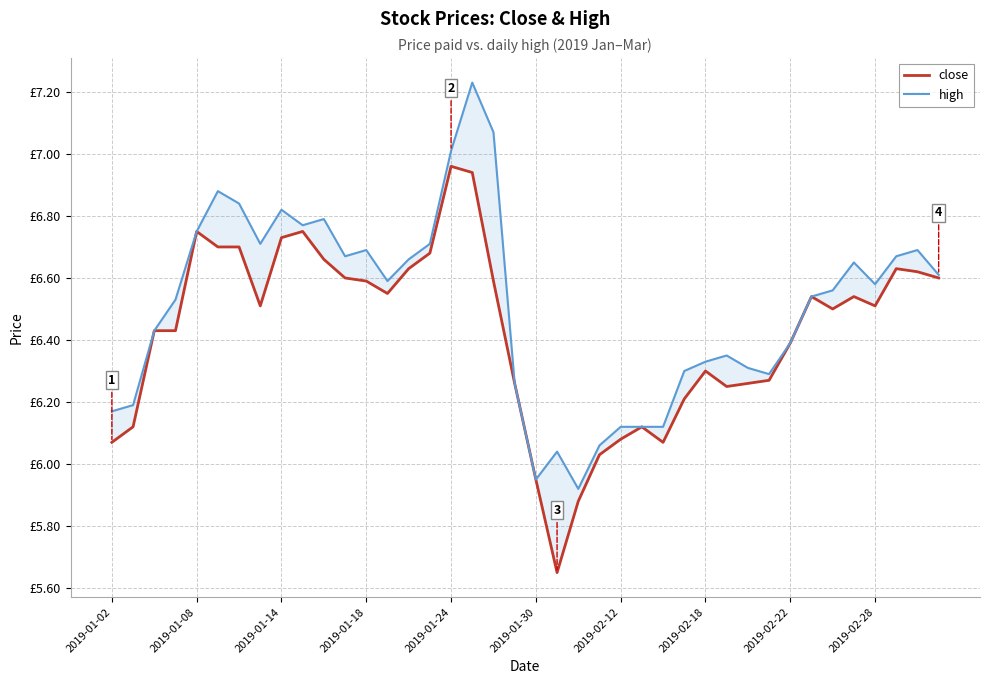

Is it true that high equals 3.7 at 2019-02-18?

False